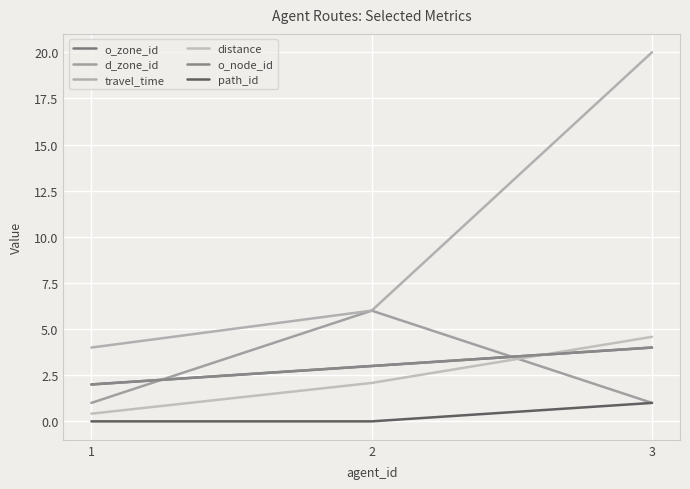

What is the value of the travel_time point at the 2nd from the left?

6.0